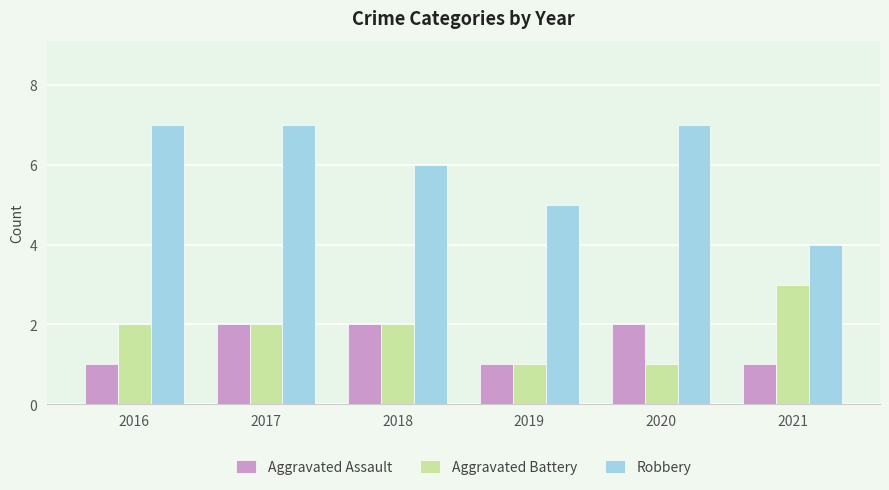

The value of Aggravated Battery at 2016 is 2. True or false?

True